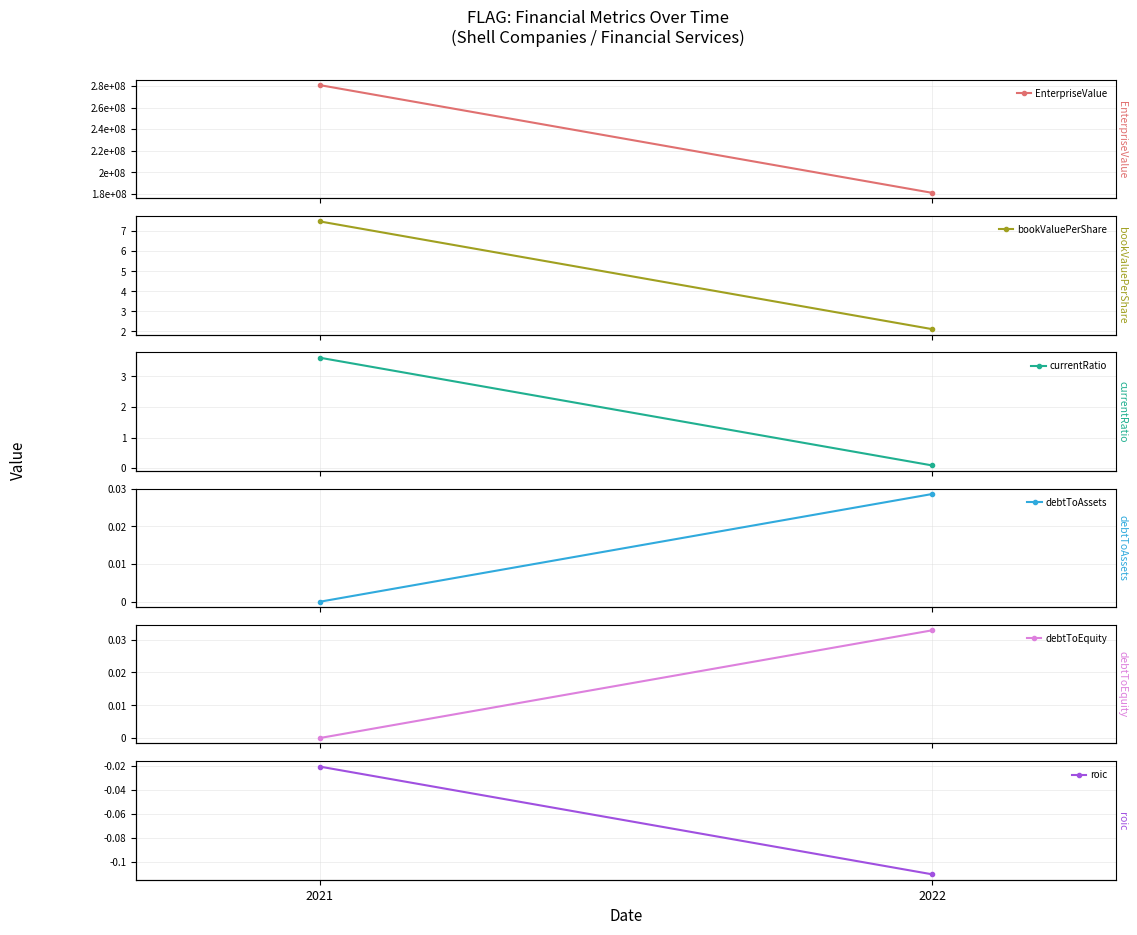

Reading left to right, transcribe all the data shown in this chart.

EnterpriseValue: 2021=280974837.2	2022=180880235.1
bookValuePerShare: 2021=7.5	2022=2.1
currentRatio: 2021=3.6	2022=0.1
debtToAssets: 2021=0.0	2022=0.0
debtToEquity: 2021=0.0	2022=0.0
roic: 2021=-0.0	2022=-0.1